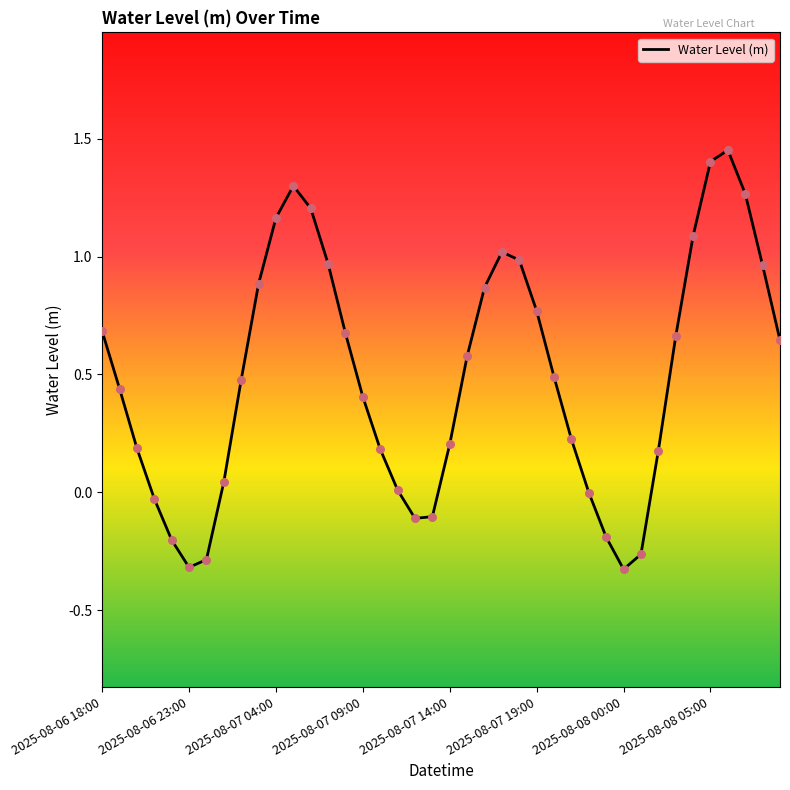

What is the difference between the maximum and minimum values?

1.8